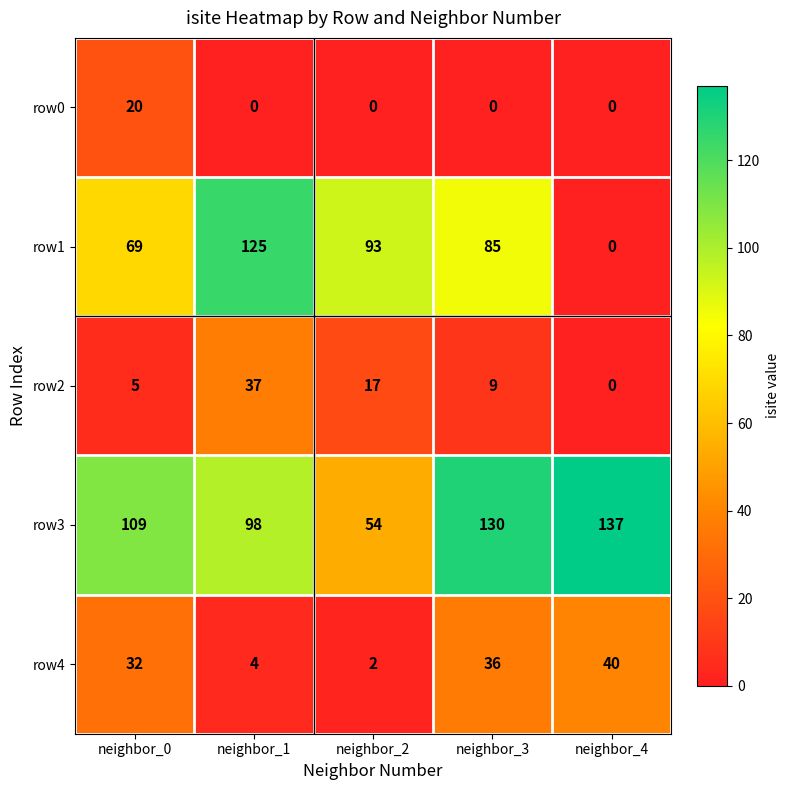

At which category is the sum across all series the highest?

neighbor_1